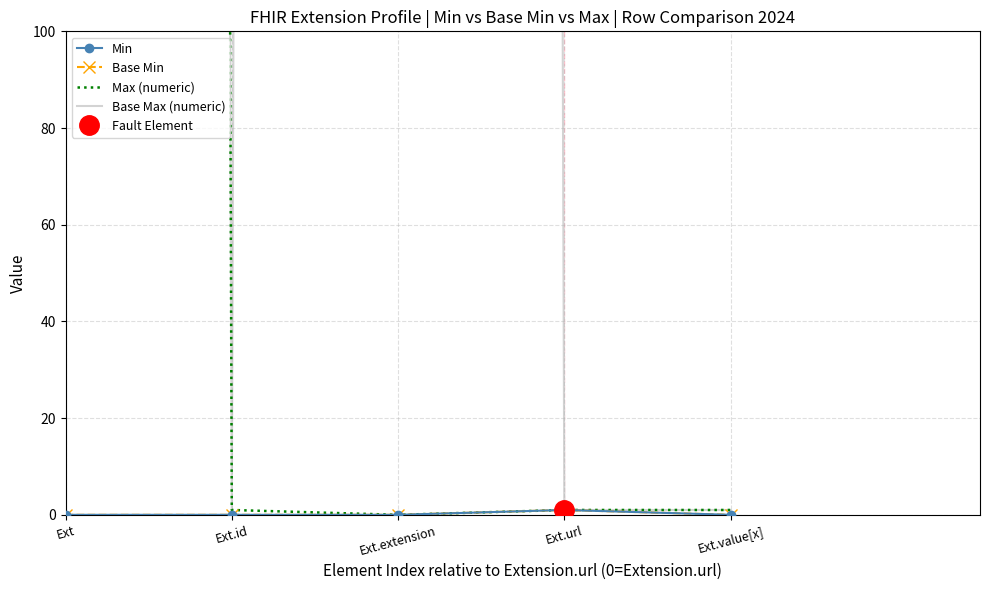

What is the difference between the second highest and minimum values in the Base Max (numeric) series?

9998